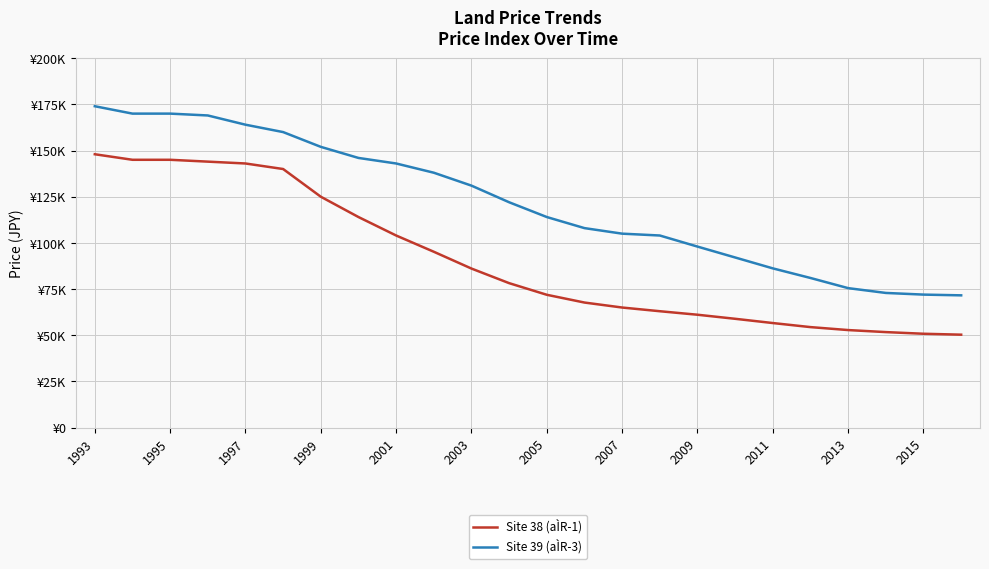

Does the chart display data point markers on the line(s)?

No